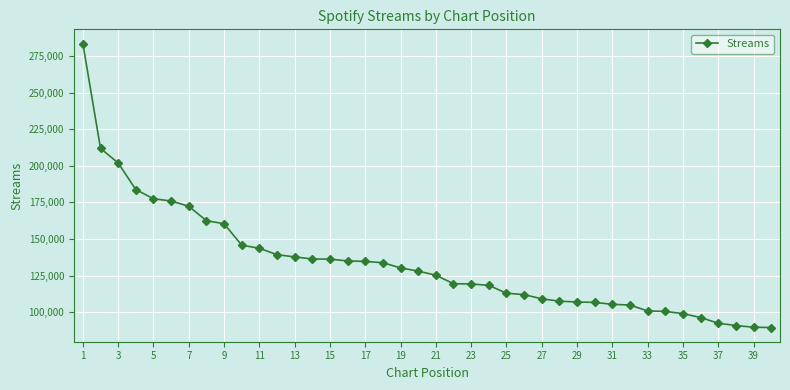

What is the value of the 3rd point from the left?

201972